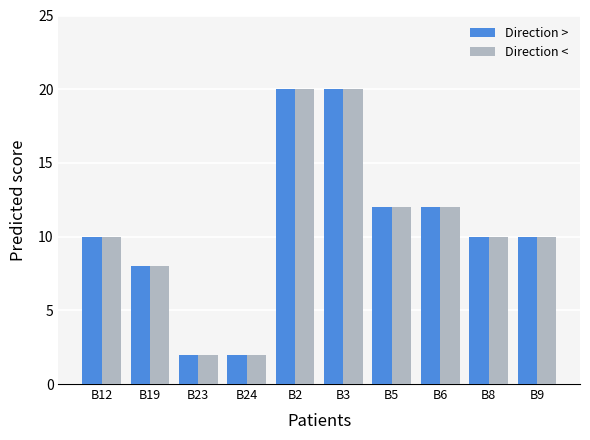

What is the difference between the maximum and minimum values in the Direction > series?

18